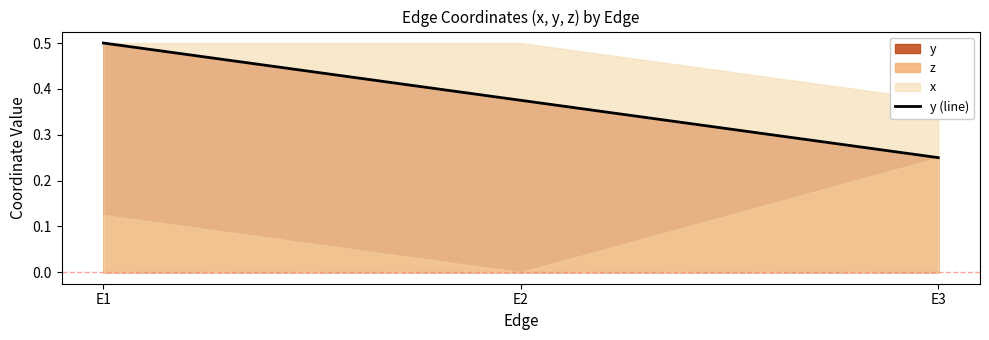

Between E1 and E3, which is larger?

E1